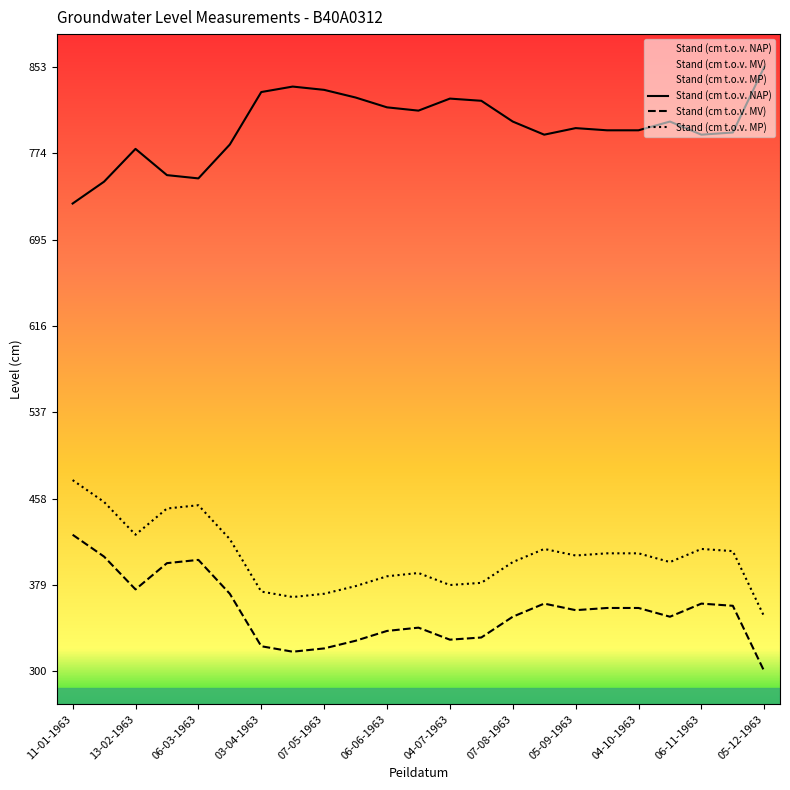

How many lines are shown in the chart?

3